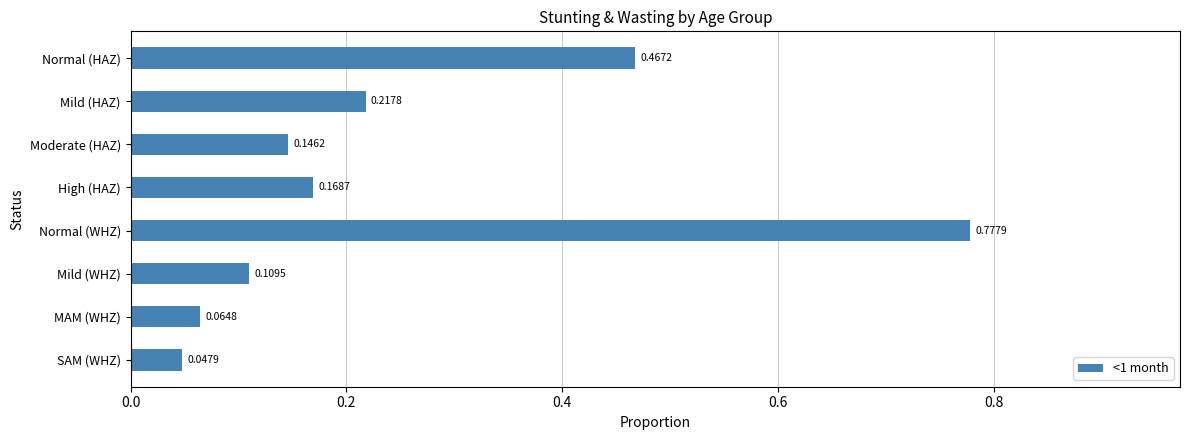

Between MAM (WHZ) and High (HAZ), which is larger?

High (HAZ)